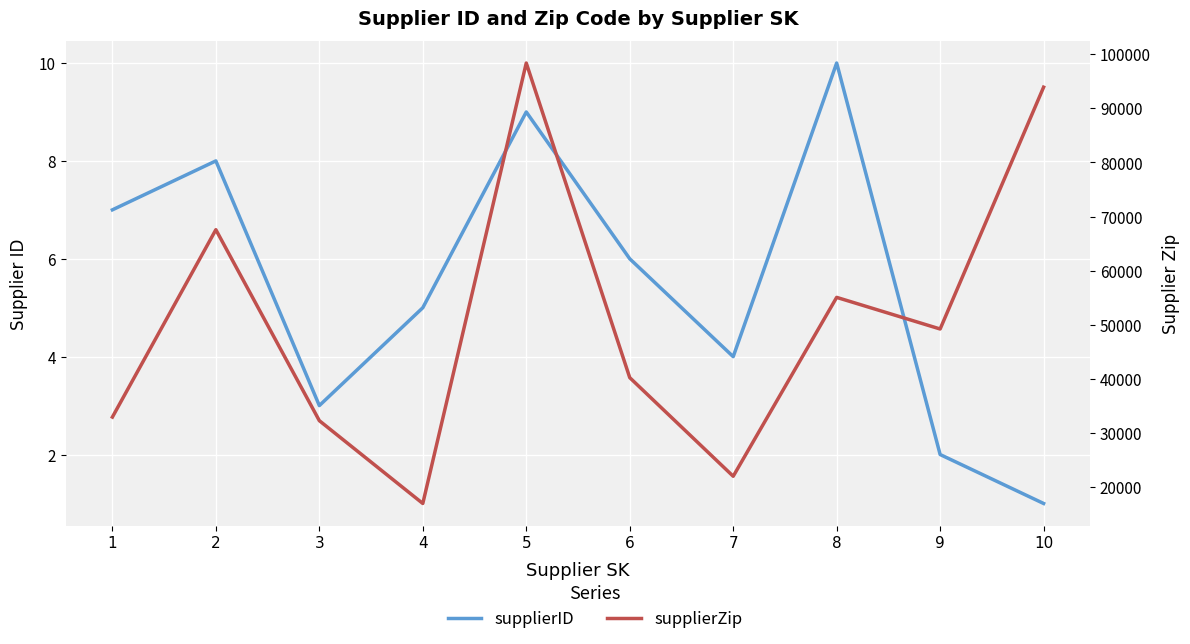

Reading left to right, extract all data points from this chart.

supplierID: 7	8	3	5	9	6	4	10	2	1
supplierZip: 32967	67579	32304	17007	98366	40253	22035	55077	49236	93905